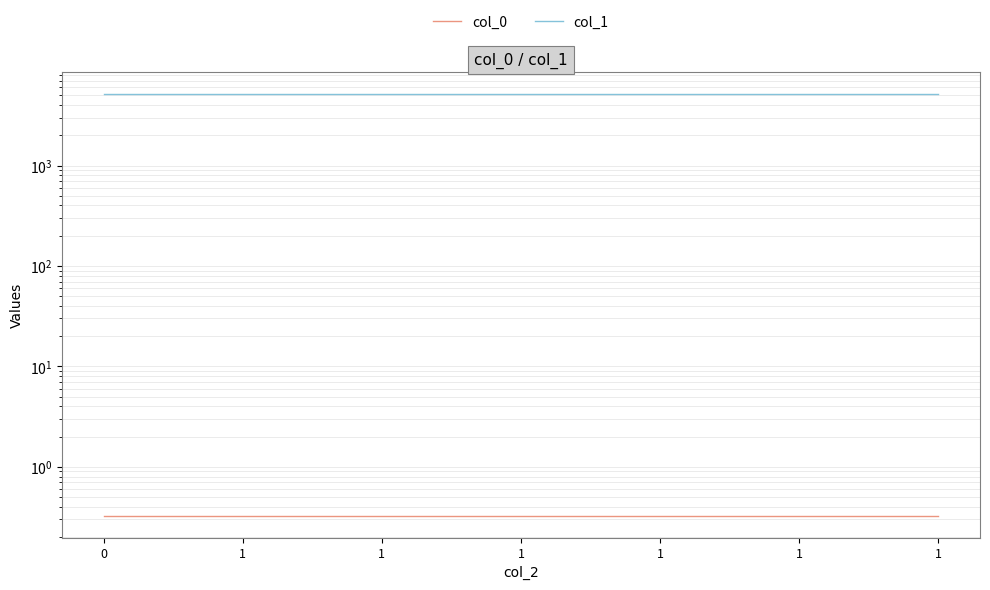

Reading left to right, list all the values displayed in this chart.

col_0: 0=0.3	1=0.3	1=0.3	1=0.3	1=0.3	1=0.3	1=0.3
col_1: 0=5212.5	1=5212.5	1=5212.5	1=5212.5	1=5212.5	1=5212.5	1=5212.5